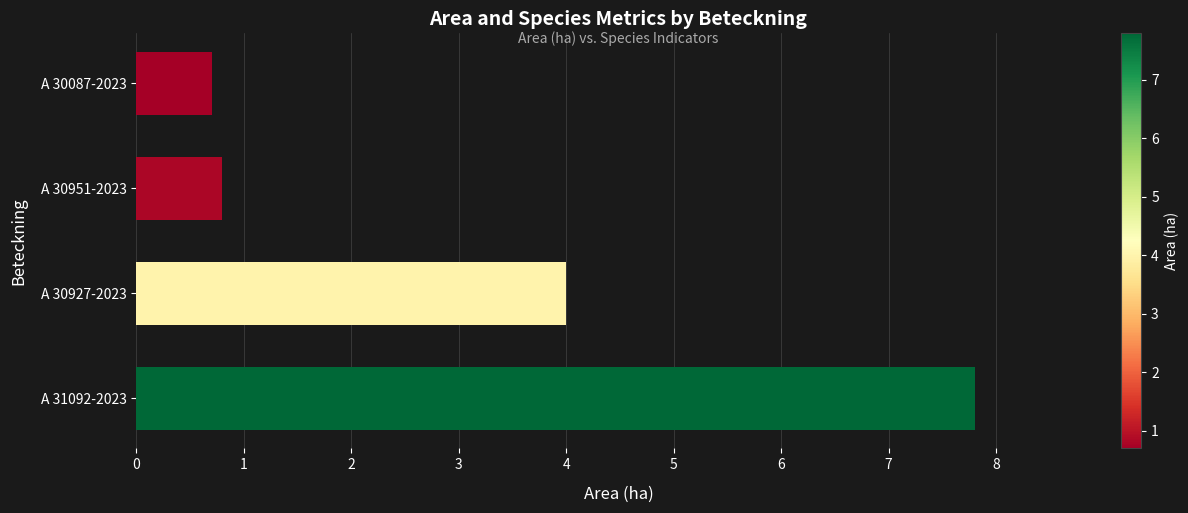

What is the difference between the second highest and second lowest values?

3.2